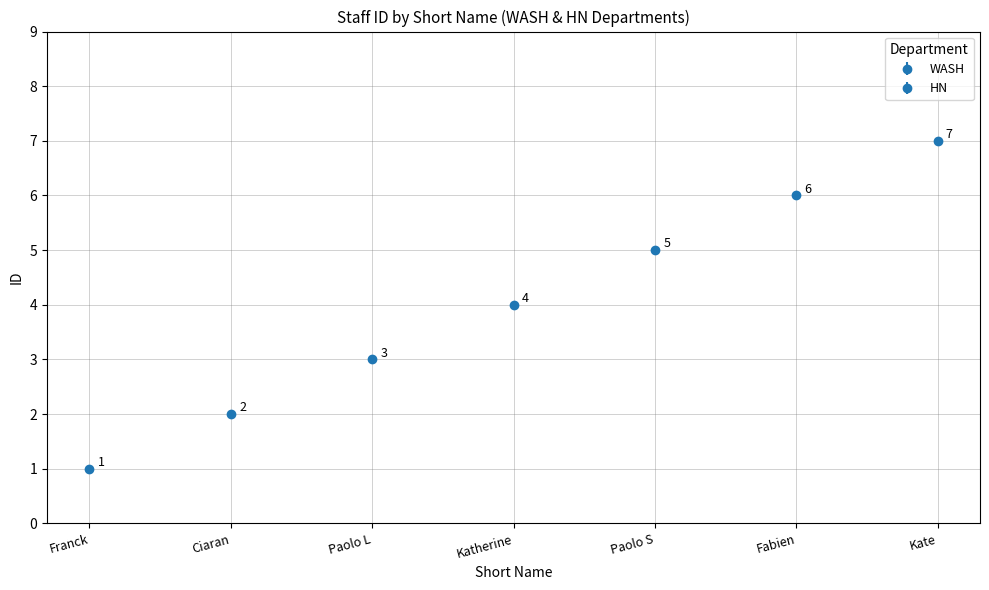

Is it true that the value at Ciaran is 2?

True